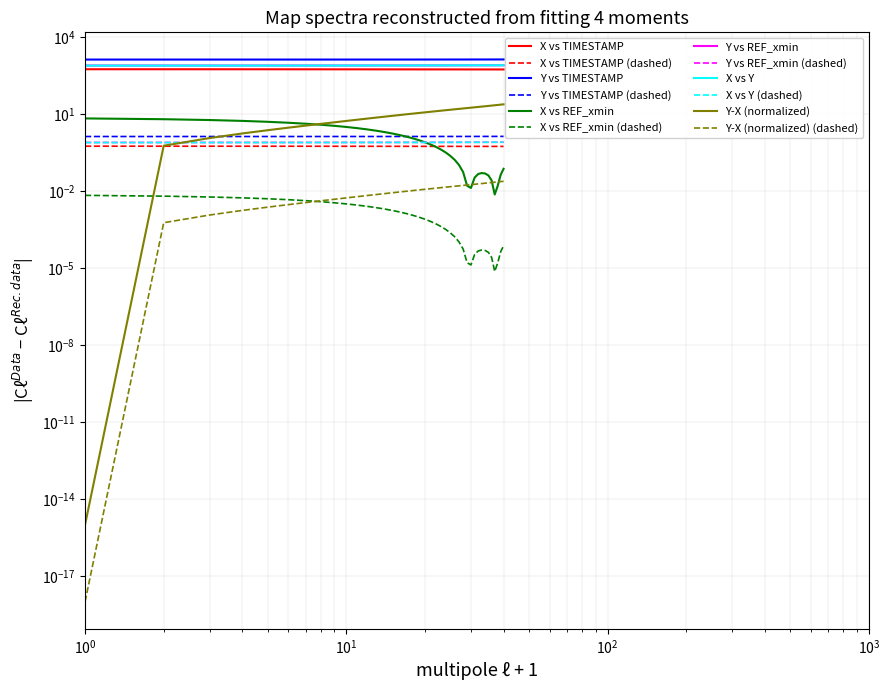

What is the sum of all TIMESTAMP values?

32307.0